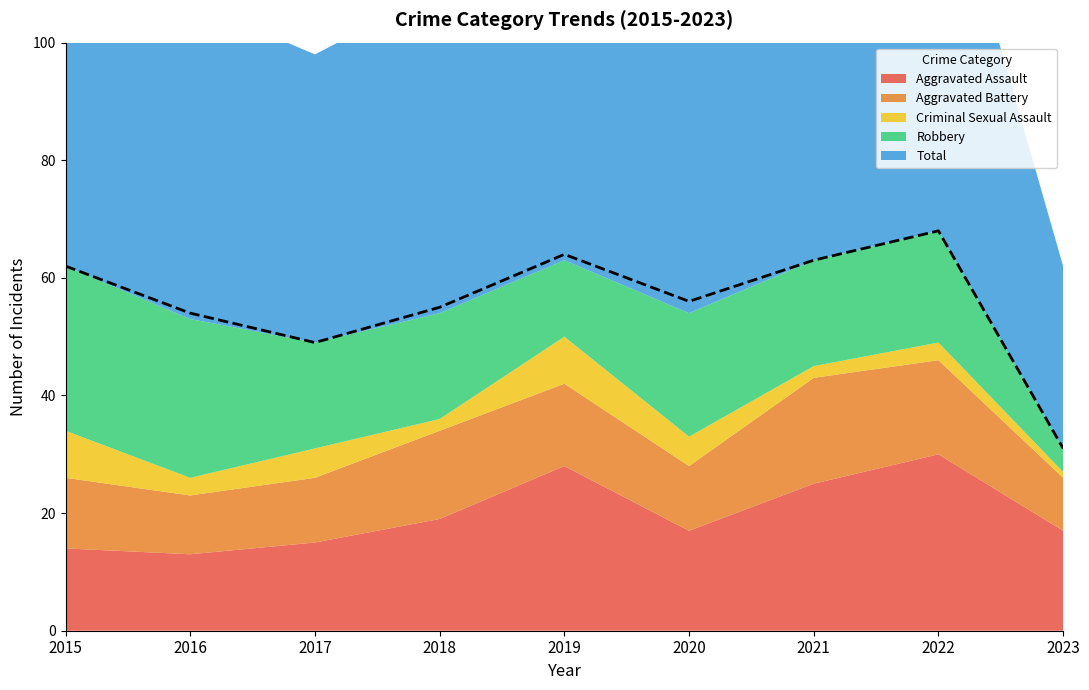

Which category has the highest value in the Aggravated Battery series?

2021